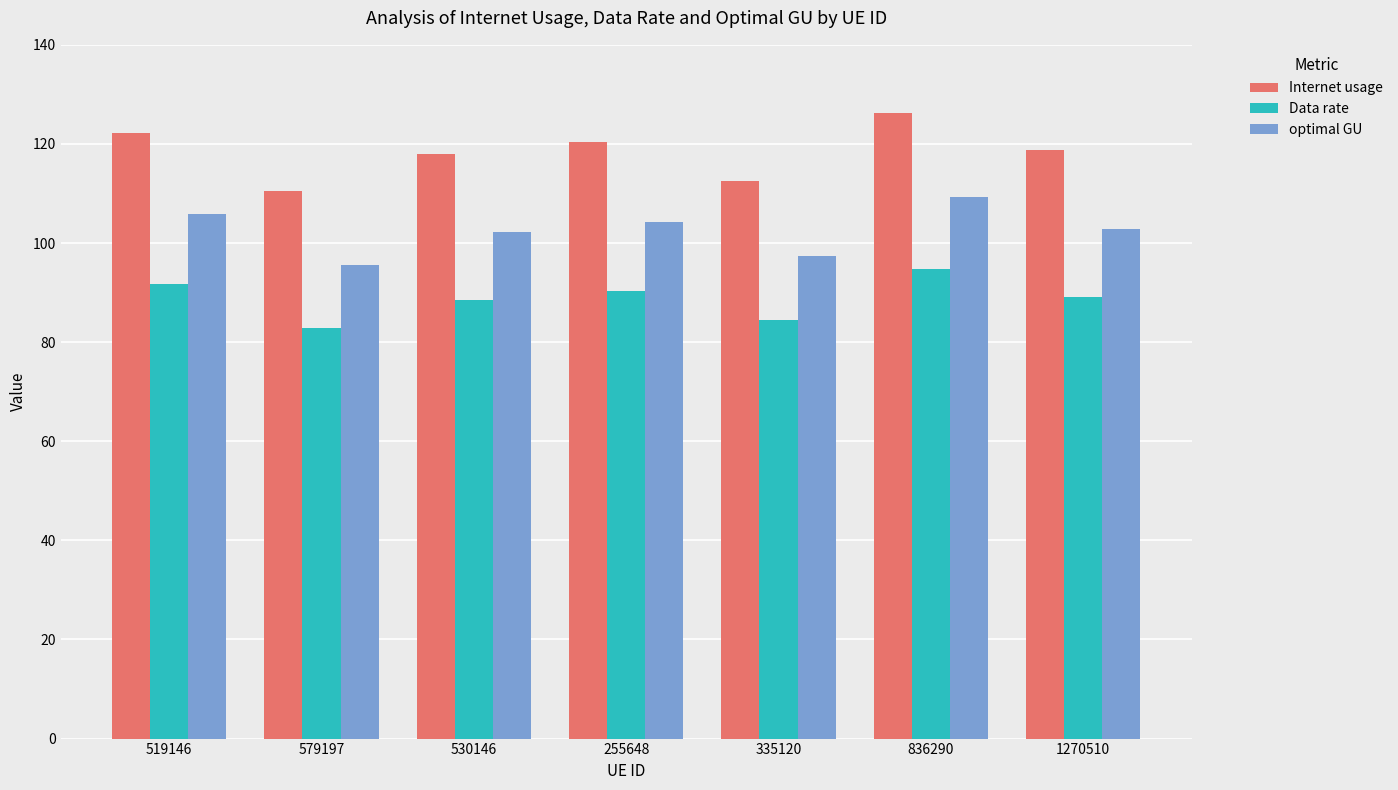

What is the difference between the maximum and second lowest values in the Internet usage series?

13.7